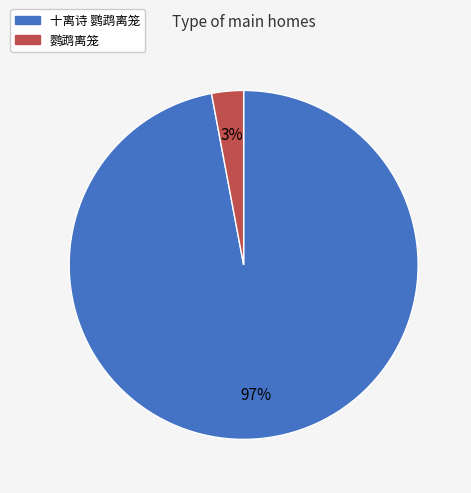

To the nearest percent, what is the difference between the 十离诗 鹦鹉离笼 and 鹦鹉离笼 slice percentages?

94%